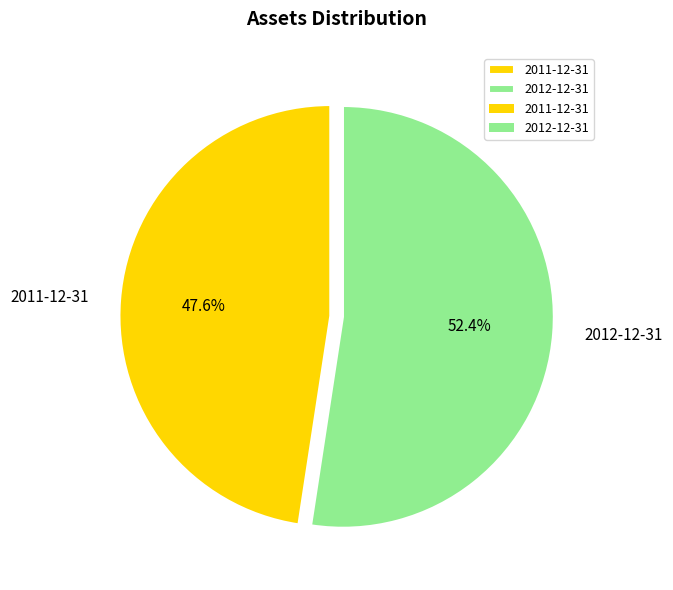

What percentage is the 2012-12-31 slice, to the nearest percent?

52%